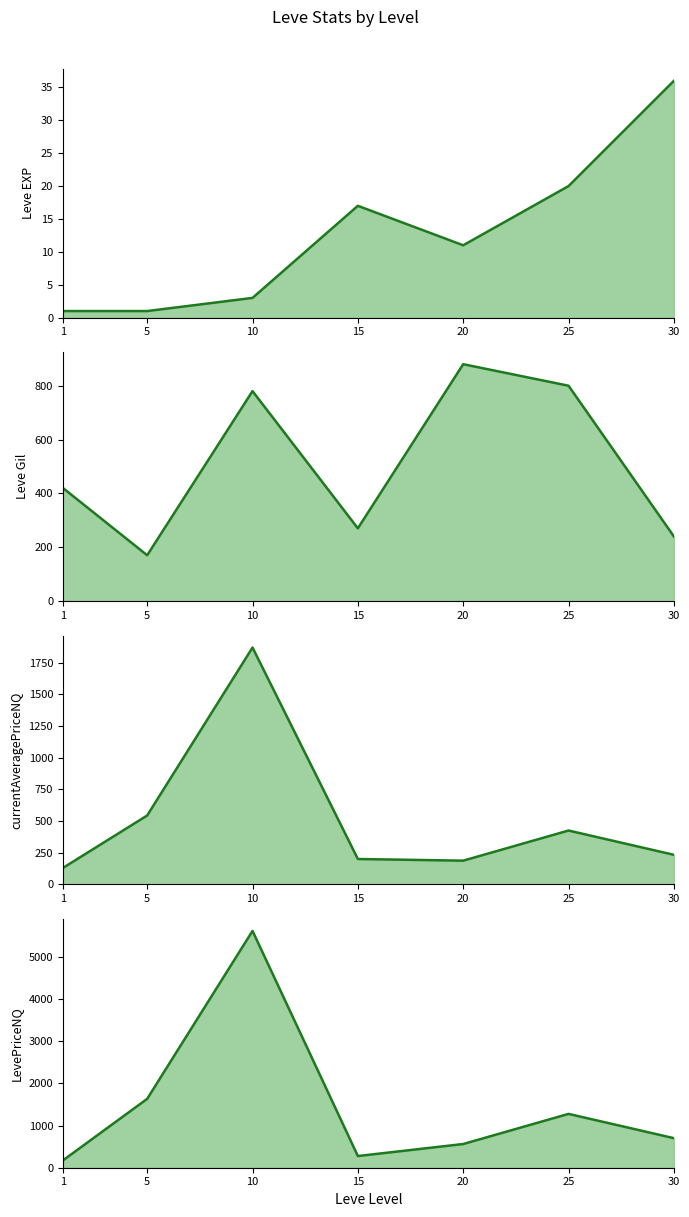

How many data points does each series have?

7